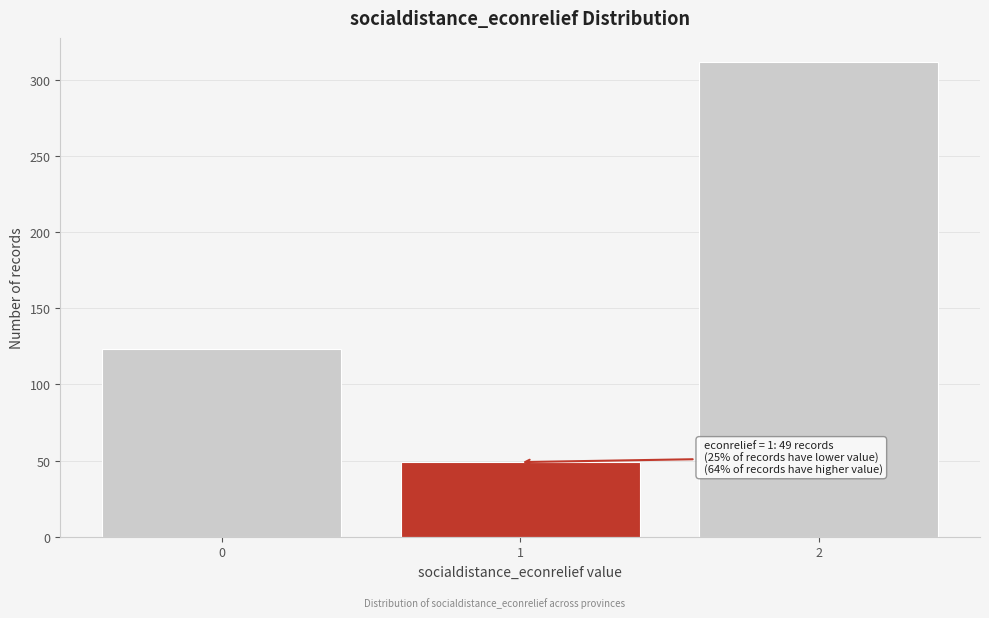

Reading left to right, transcribe all the data shown in this chart.

123	49	312